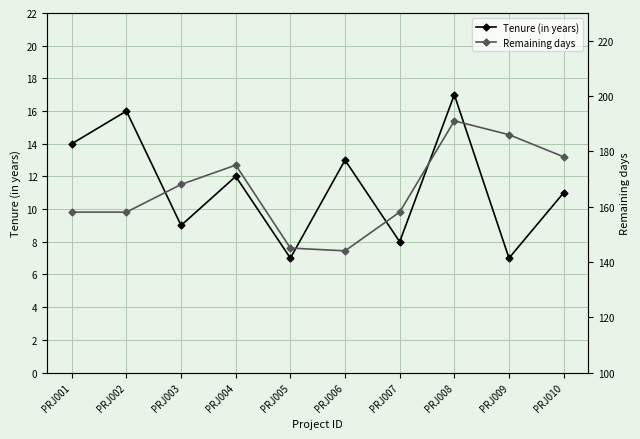

What is the difference between the maximum and minimum values in the Tenure (in years) series?

10